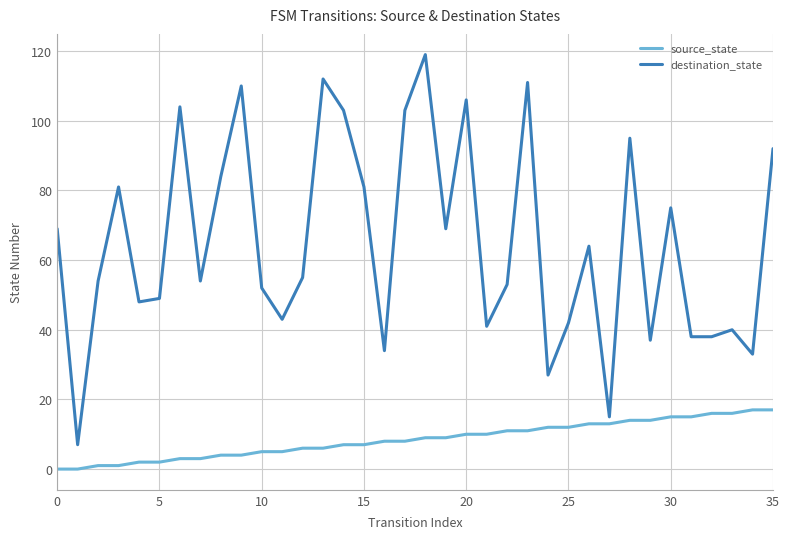

Which series has the widest spread of values?

destination_state